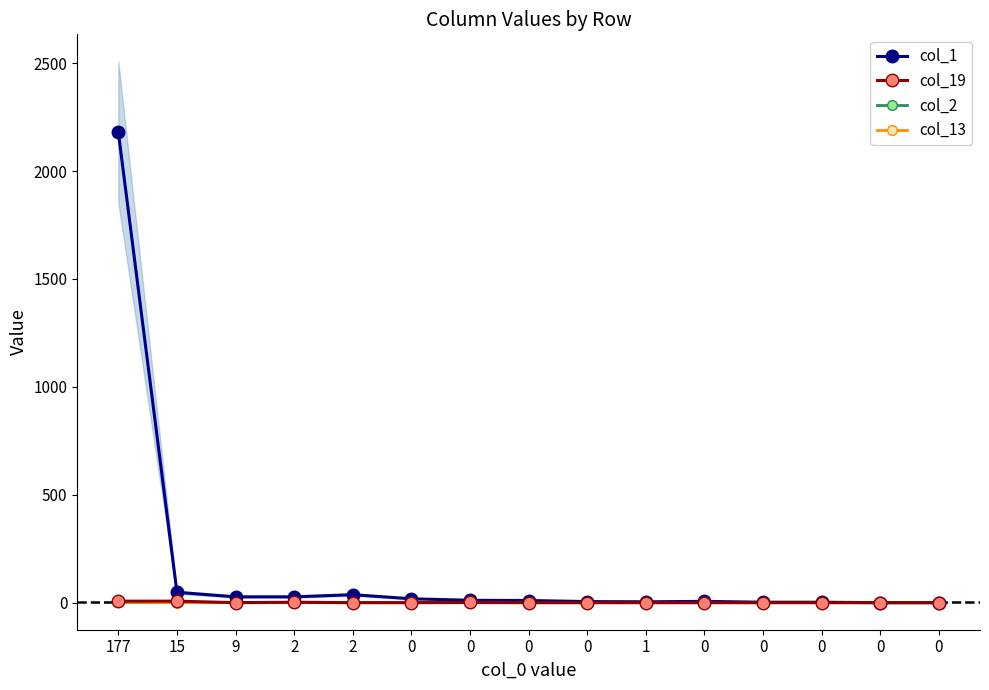

At which label does col_13 reach its peak?

177